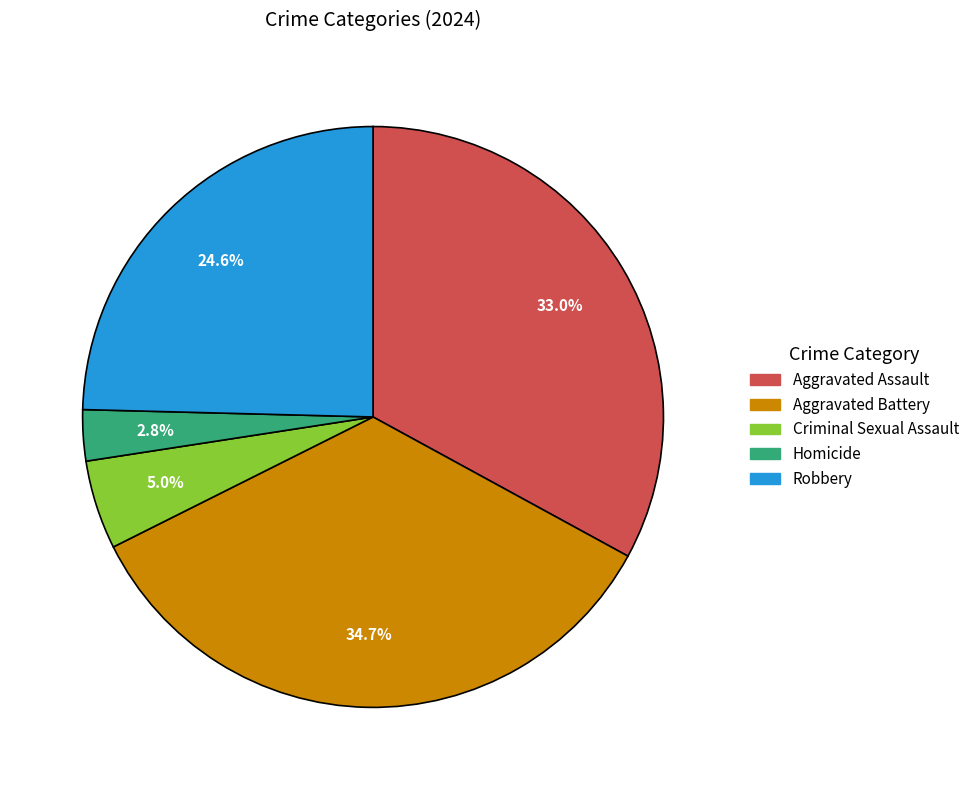

Is the sum of Criminal Sexual Assault and Homicide greater than half?

No